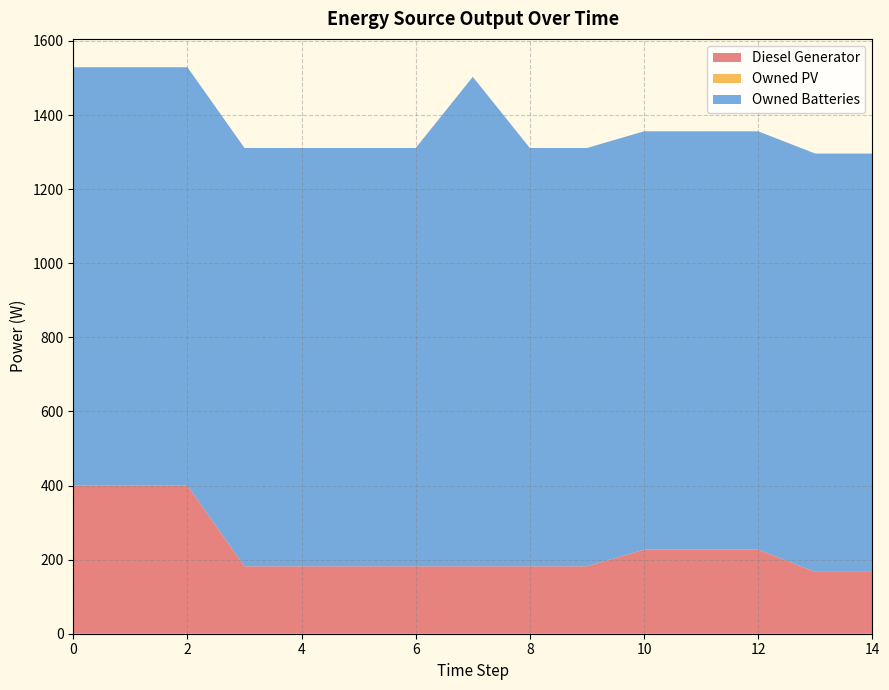

Reading right to left, what are all the values shown in this chart?

Diesel Generator: 14=167.0	13=167.0	12=227.0	11=227.0	10=227.0	9=182.0	8=182.0	7=182.0	6=182.0	5=182.0	4=182.0	3=182.0	2=400.0	1=400.0	0=400.0
Owned PV: 14=0.0	13=0.0	12=0.0	11=0.0	10=0.0	9=0.0	8=0.0	7=0.0	6=0.0	5=0.0	4=0.0	3=0.0	2=0.0	1=0.0	0=0.0
Owned Batteries: 14=1129.0	13=1129.0	12=1129.0	11=1129.0	10=1129.0	9=1129.0	8=1129.0	7=1321.0	6=1129.0	5=1129.0	4=1129.0	3=1129.0	2=1129.0	1=1129.0	0=1129.0